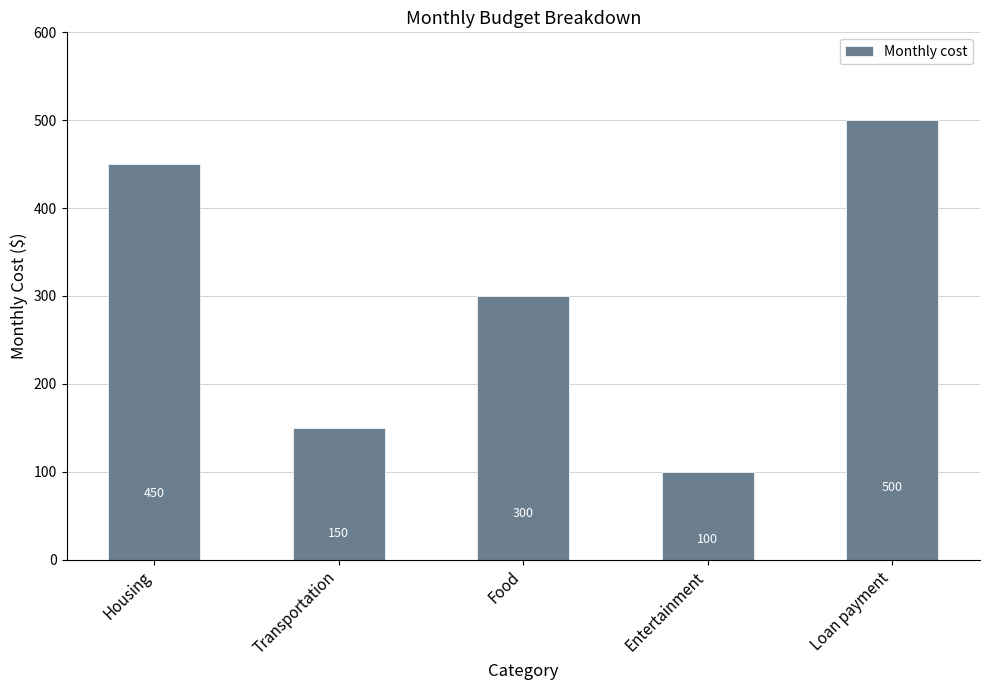

The value at Food is 300. True or false?

True